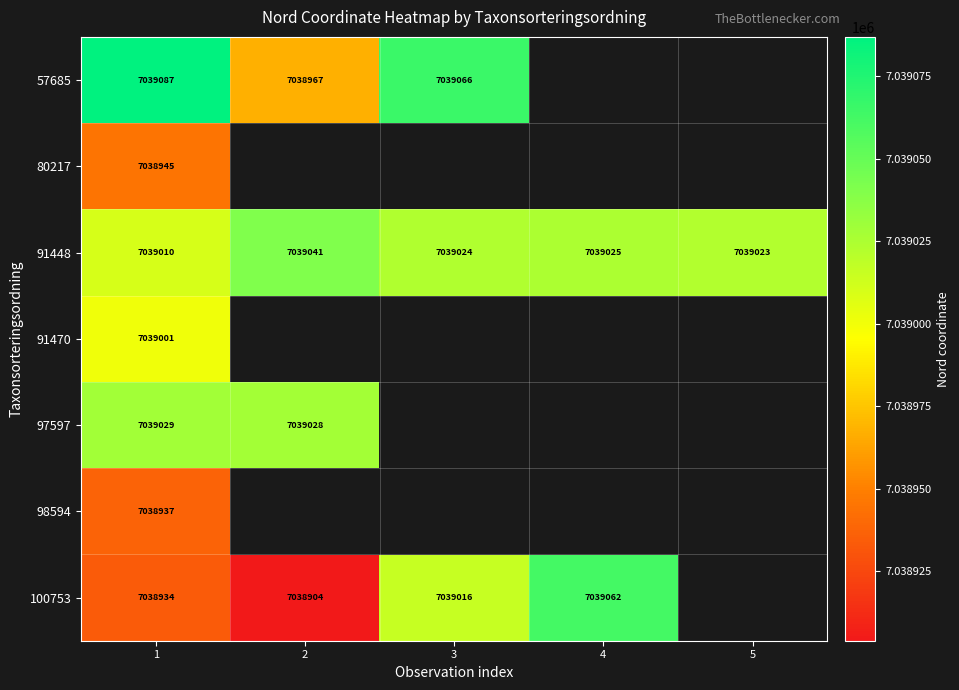

What is the difference between the 91448 values at 2 and 4?

16